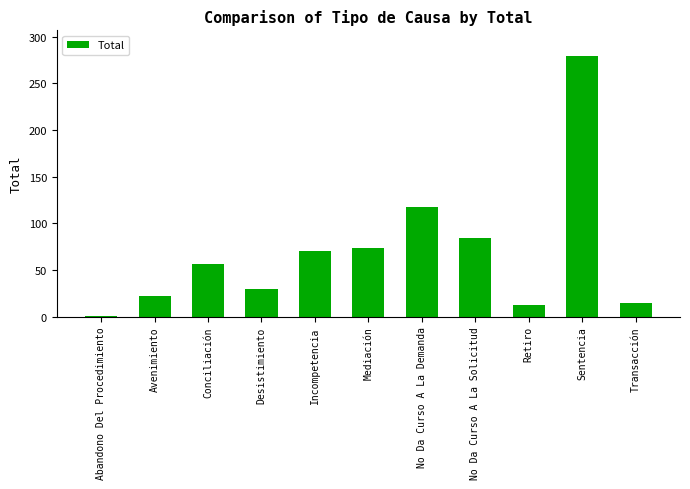

The chart shows a value of 279 at Sentencia. True or false?

True